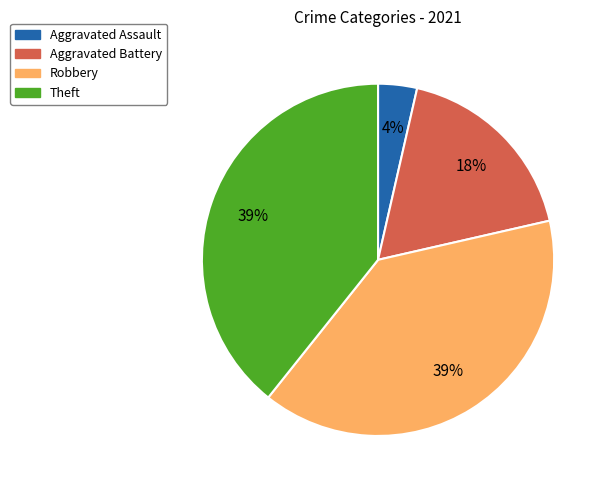

Which category has the smallest portion of the pie?

Aggravated Assault